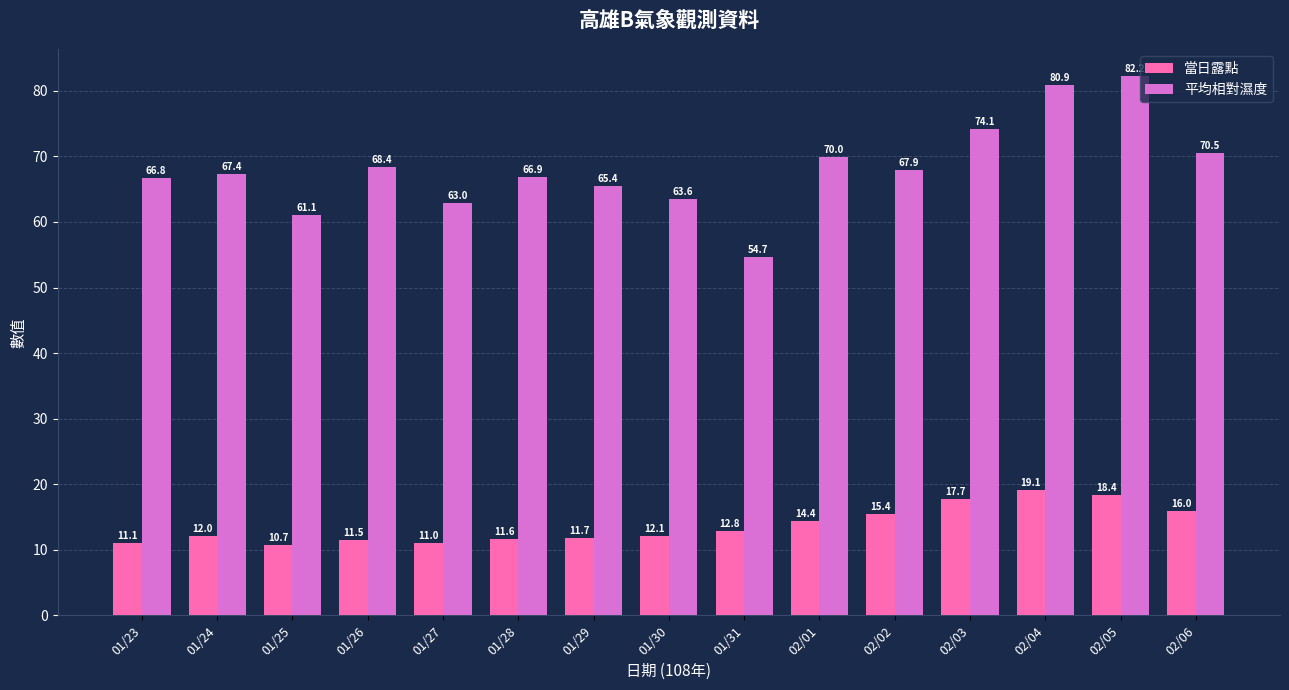

Which category has the highest value in the 當日露點 series?

02/04